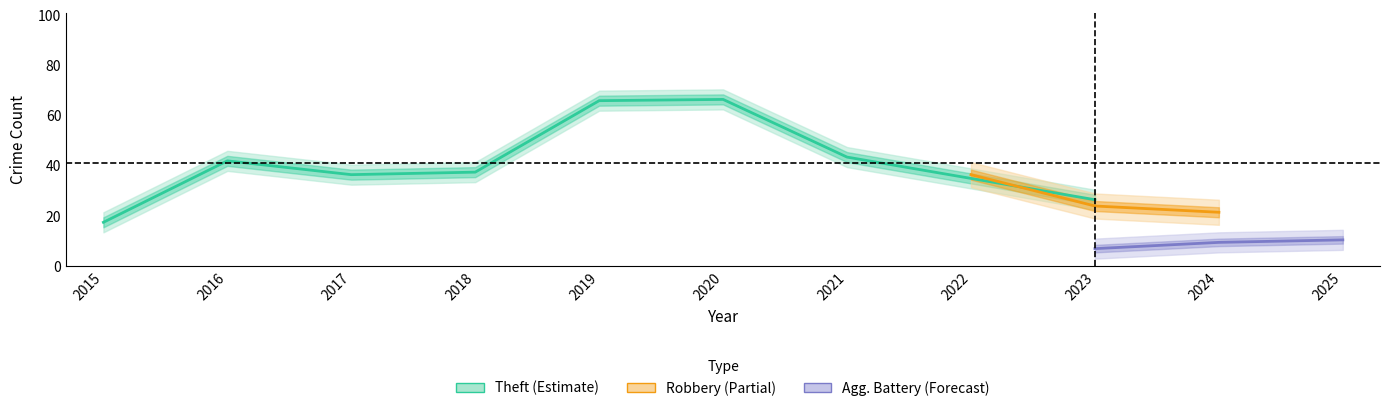

In Theft, how many points are higher than both neighbors (excluding endpoints)?

2